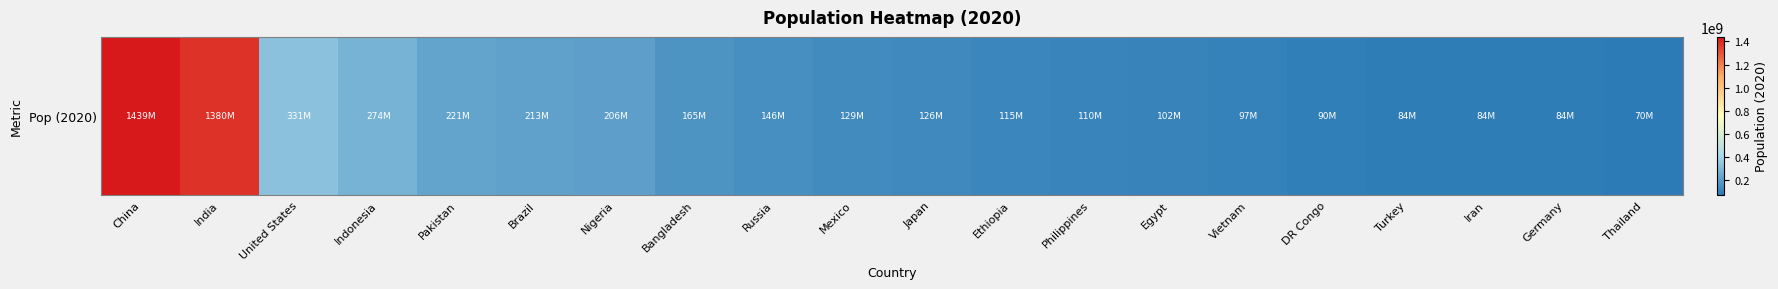

Reading left to right, what are all the values shown in this chart?

China=1439323776	India=1380004385	United States=331002651	Indonesia=273523615	Pakistan=220892340	Brazil=212559417	Nigeria=206139589	Bangladesh=164689383	Russia=145934462	Mexico=128932753	Japan=126476461	Ethiopia=114963588	Philippines=109581078	Egypt=102334404	Vietnam=97338579	DR Congo=89561403	Turkey=84339067	Iran=83992949	Germany=83783942	Thailand=69799978